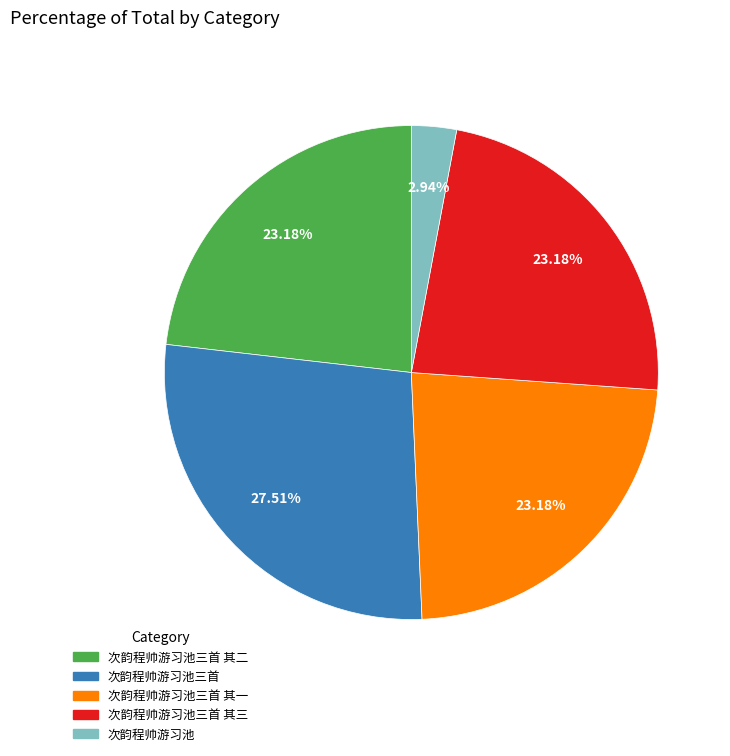

Which has a higher value, 次韵程帅游习池 or 次韵程帅游习池三首 其一?

次韵程帅游习池三首 其一